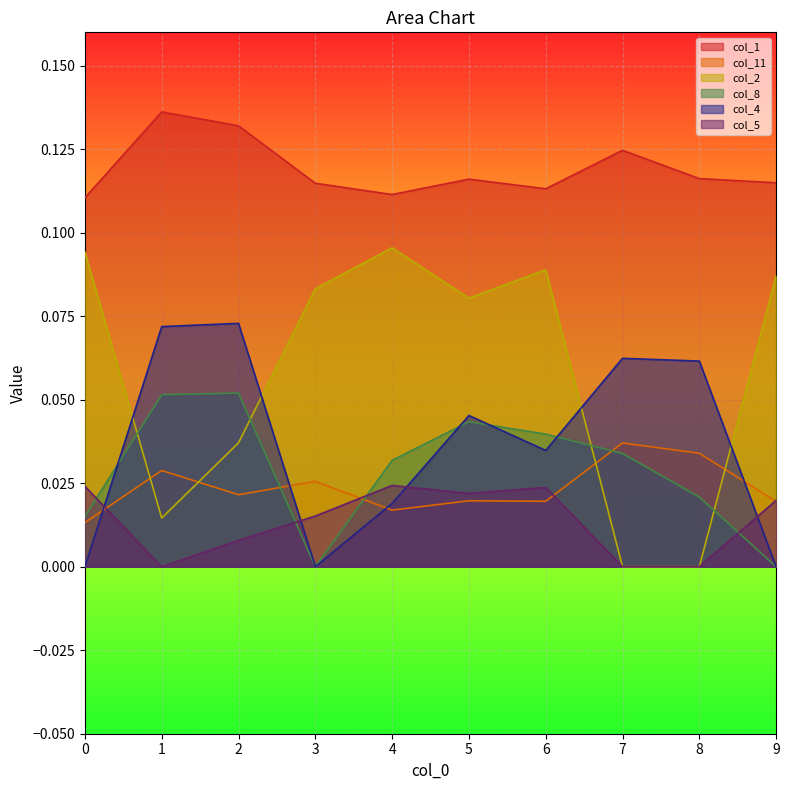

Where do col_4 and col_5 first cross each other?

0 and 1